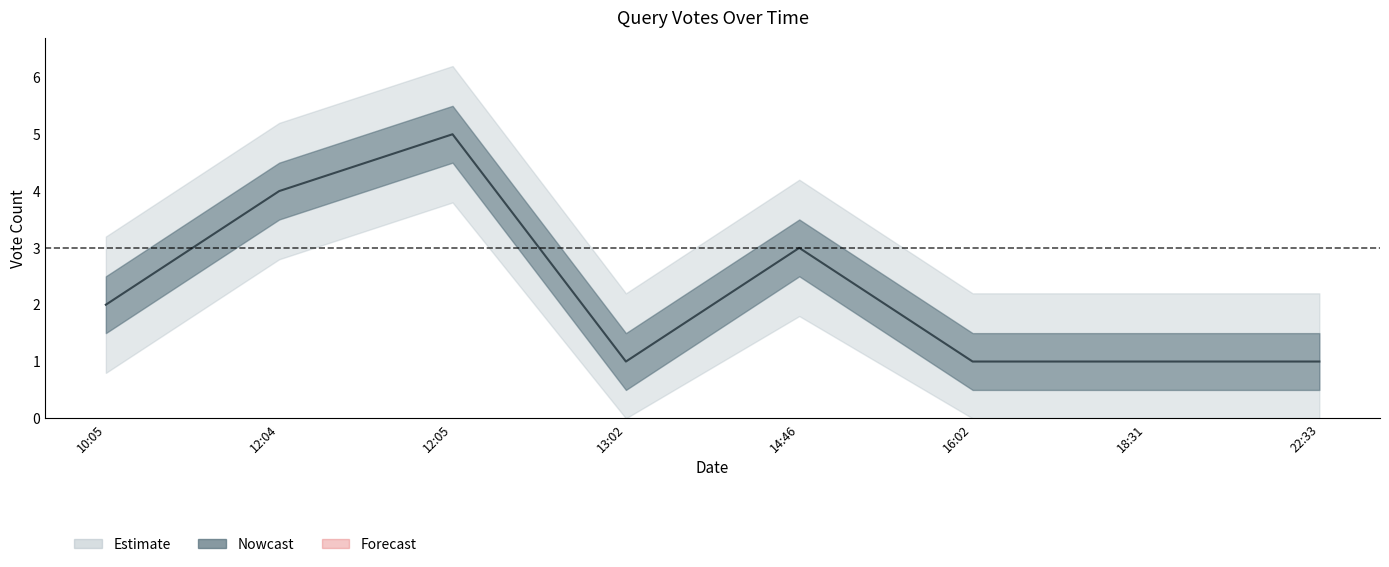

What value does the data have at 22:33?

1